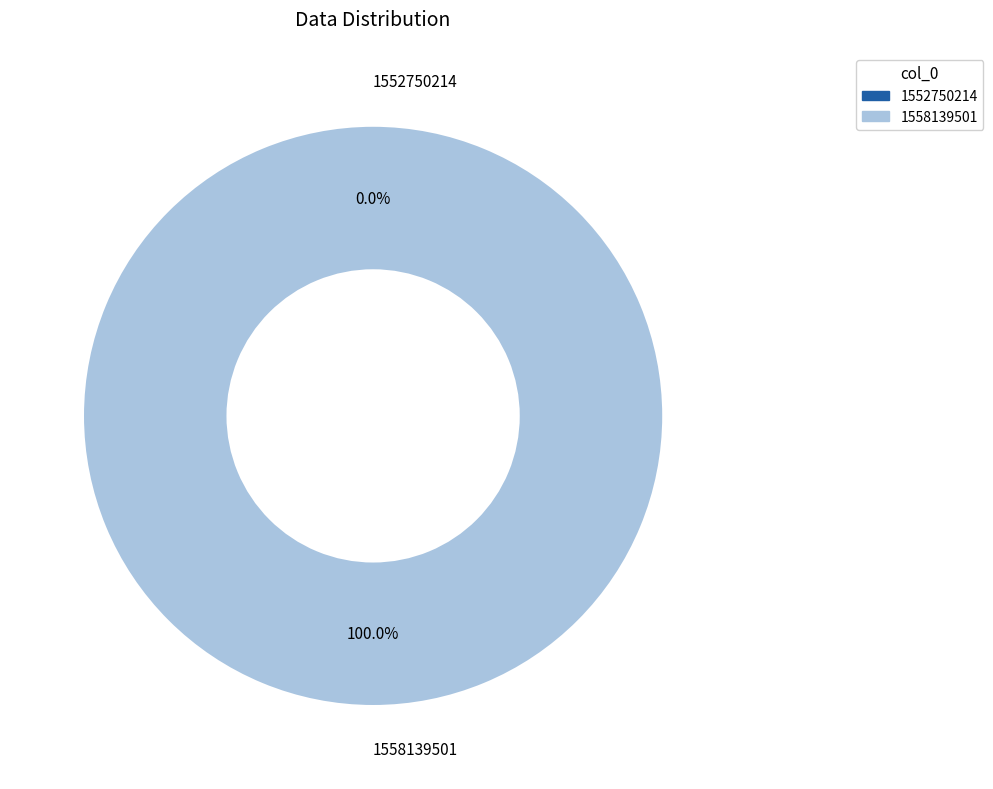

The 1552750214 slice represents 0% of the pie. True or false?

True